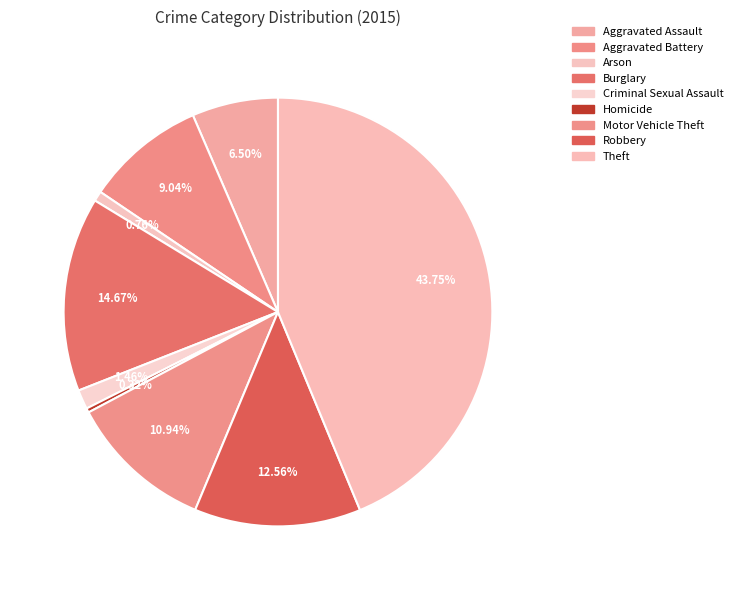

How many slices are in this pie chart?

9